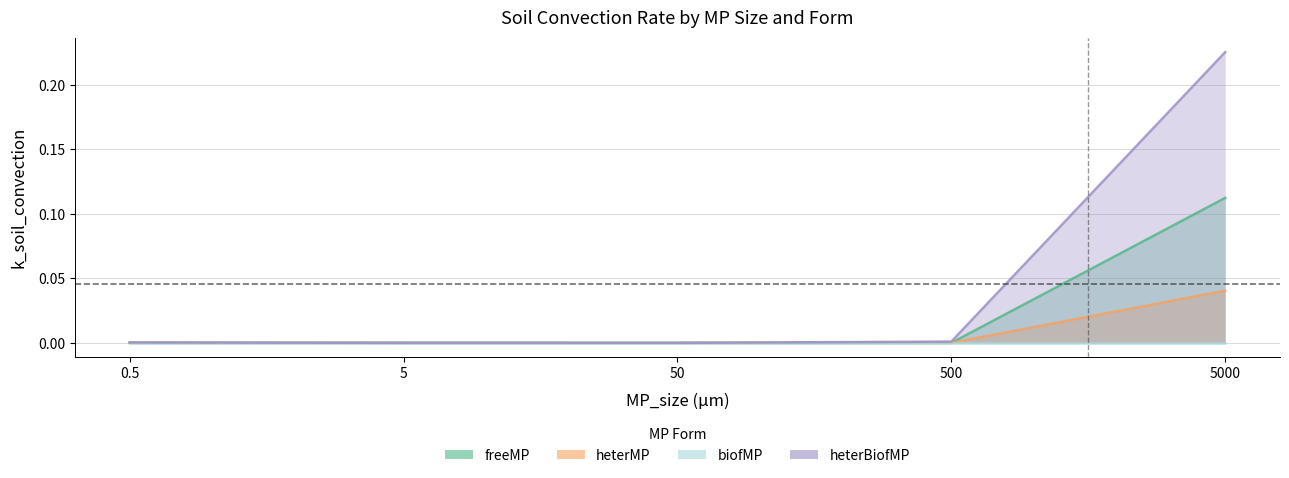

Reading left to right, list all the values displayed in this chart.

freeMP: 0.0	0.0	0.0	0.0	0.1
heterMP: 0.0	0.0	0.0	0.0	0.0
biofMP: 0.0	0.0	0.0	0.0	0.0
heterBiofMP: 0.0	0.0	0.0	0.0	0.2